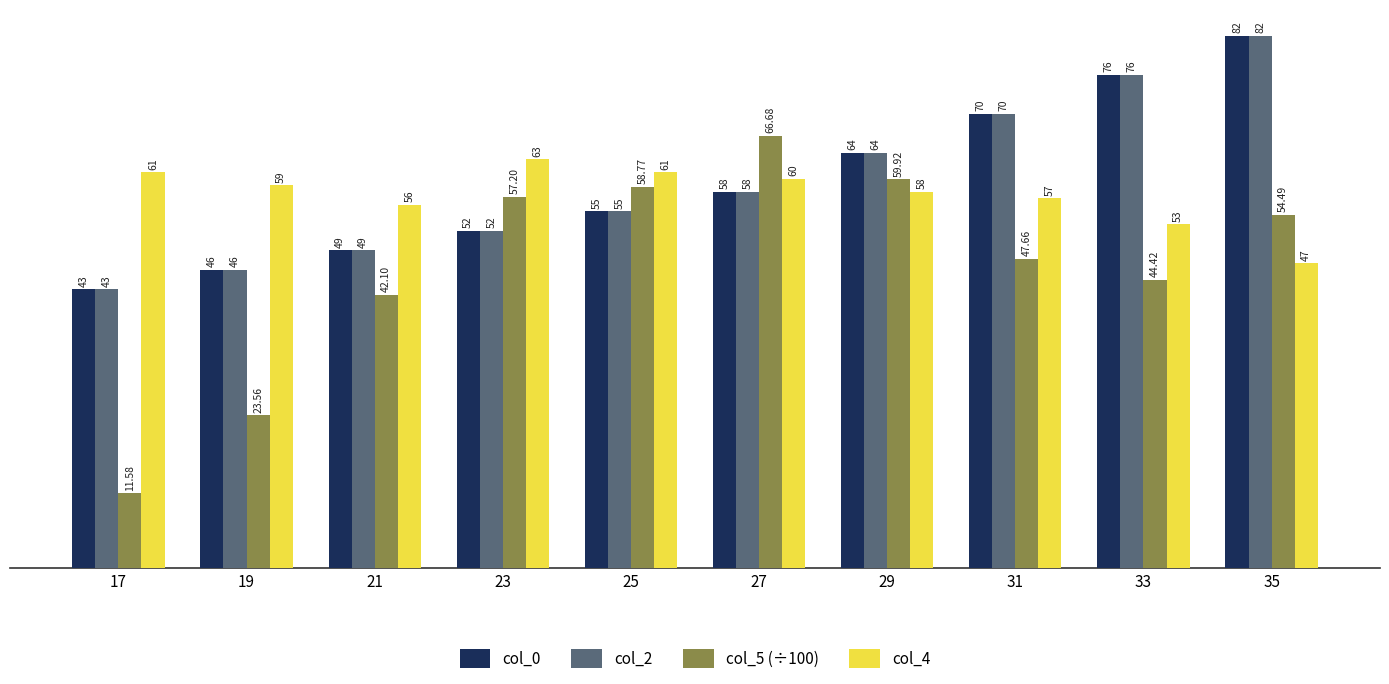

At which label is col_5 (÷100) closest to 39?

21